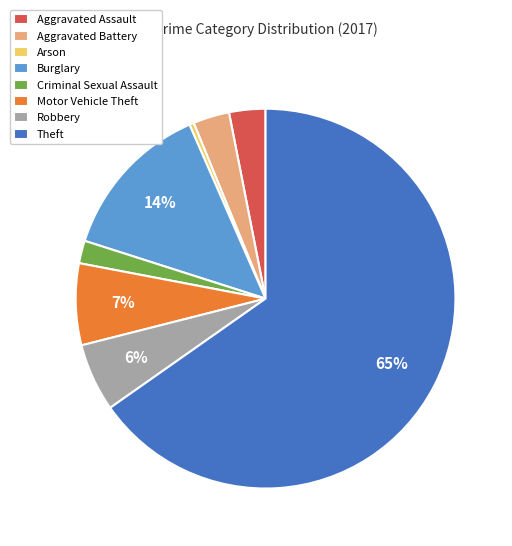

To the nearest percent, what is the combined percentage of Aggravated Assault and Theft?

68%